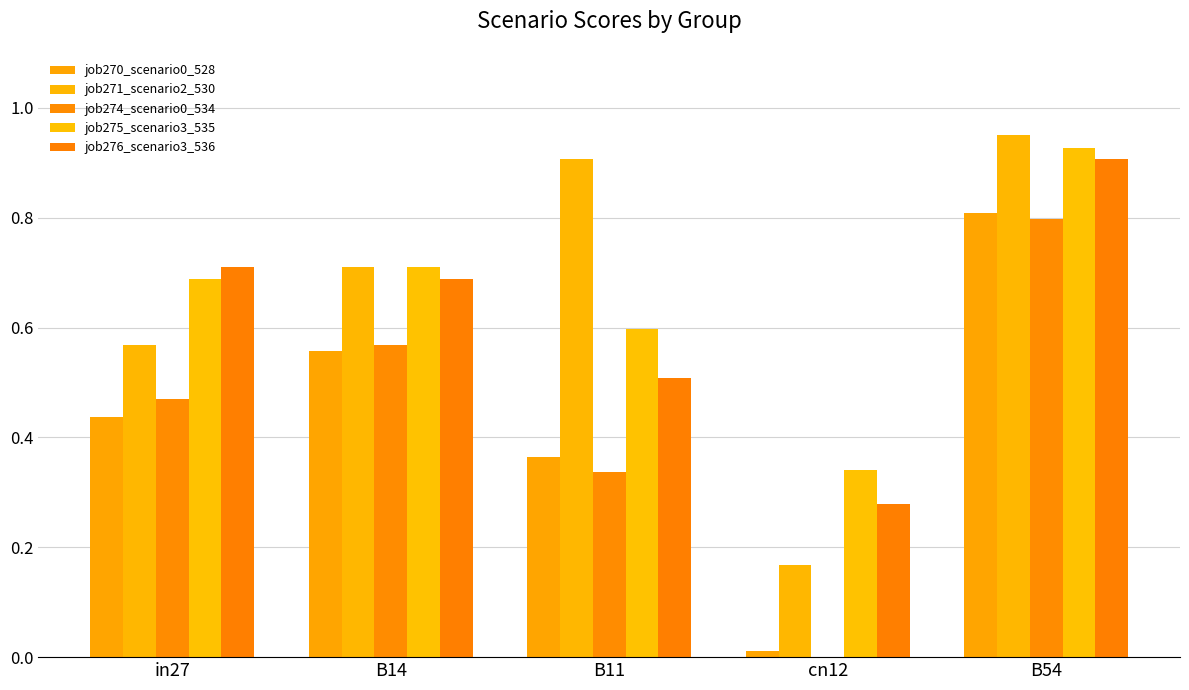

What is the difference between the highest and lowest values at B14?

0.2